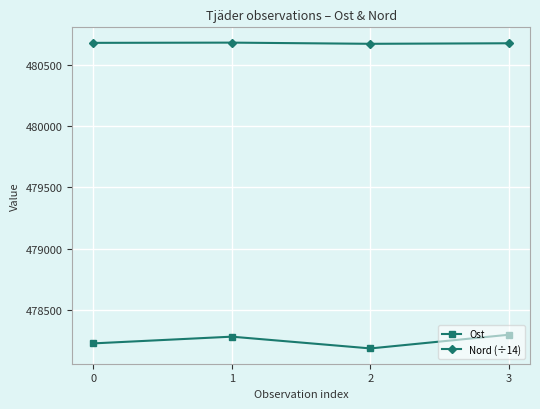

What is the difference between the maximum and second lowest values in the Ost series?

71.0